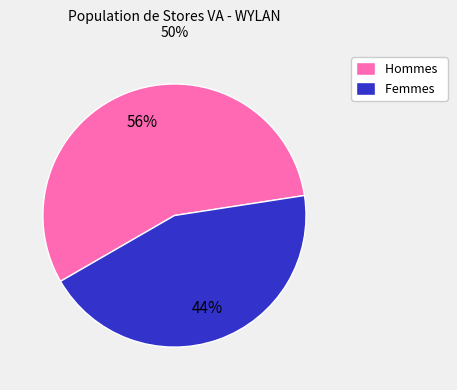

What is the majority slice?

Hommes